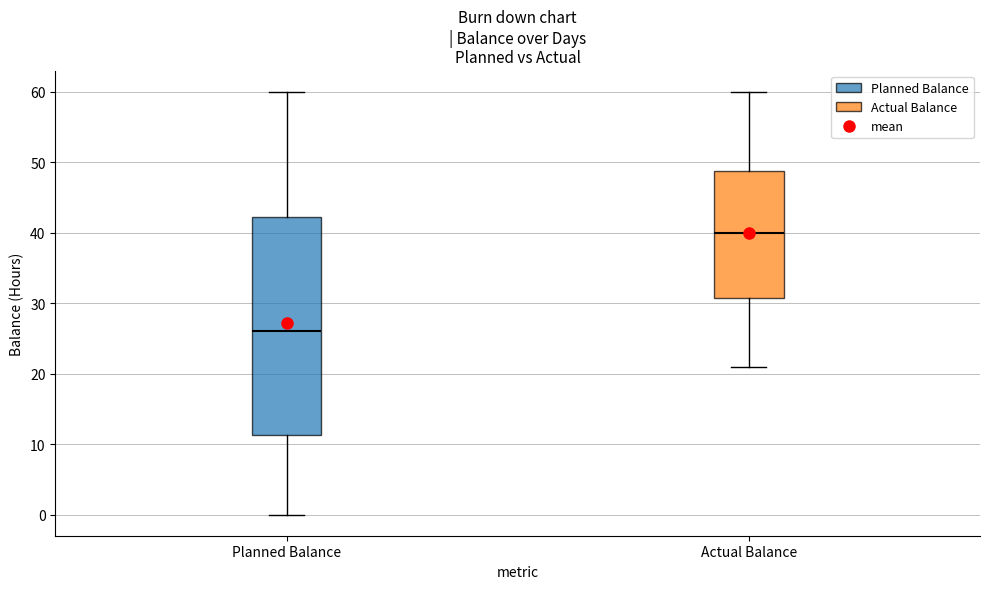

Which box is the tallest, from its lower edge to its upper edge?

Planned Balance